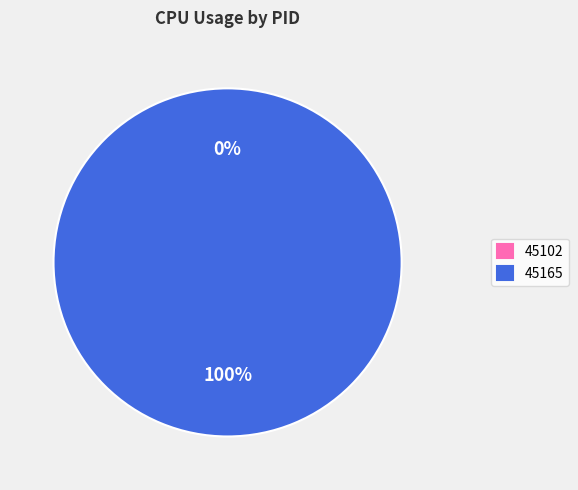

How many segments does this pie chart have?

2